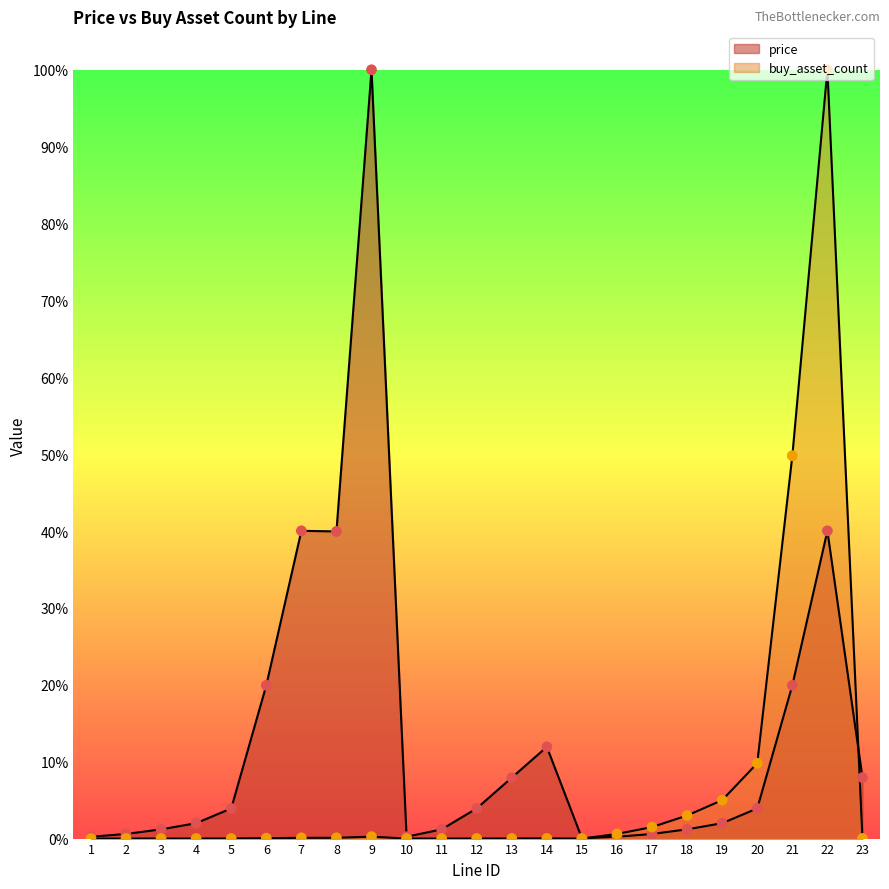

Which series has the largest total across all categories?

price